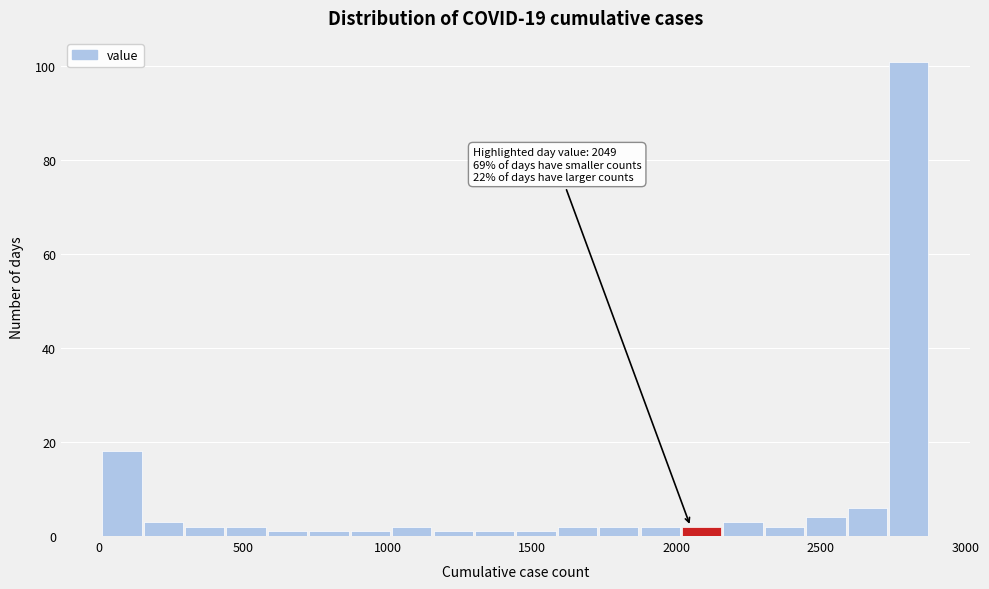

Read against the x-axis, roughly where is the centre of the tallest bar?

2800